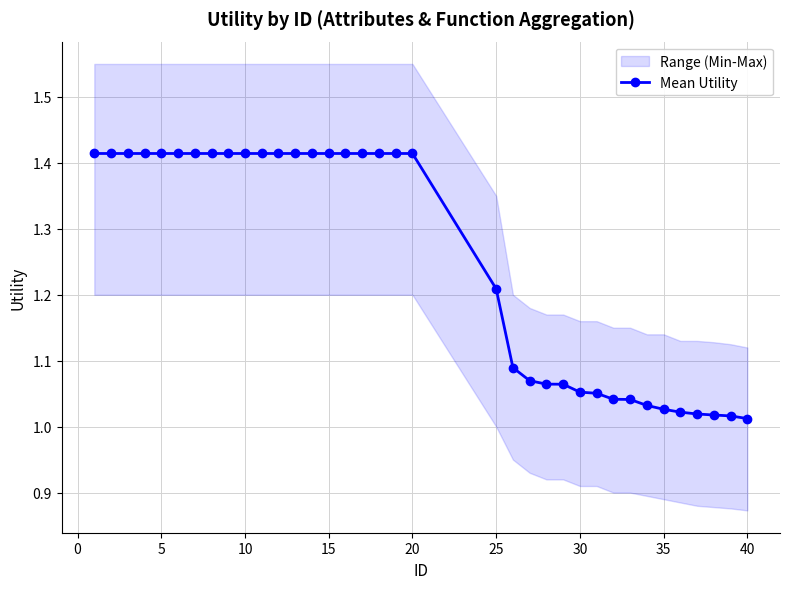

Is it true that Mean Utility equals 0.4 at 20?

False